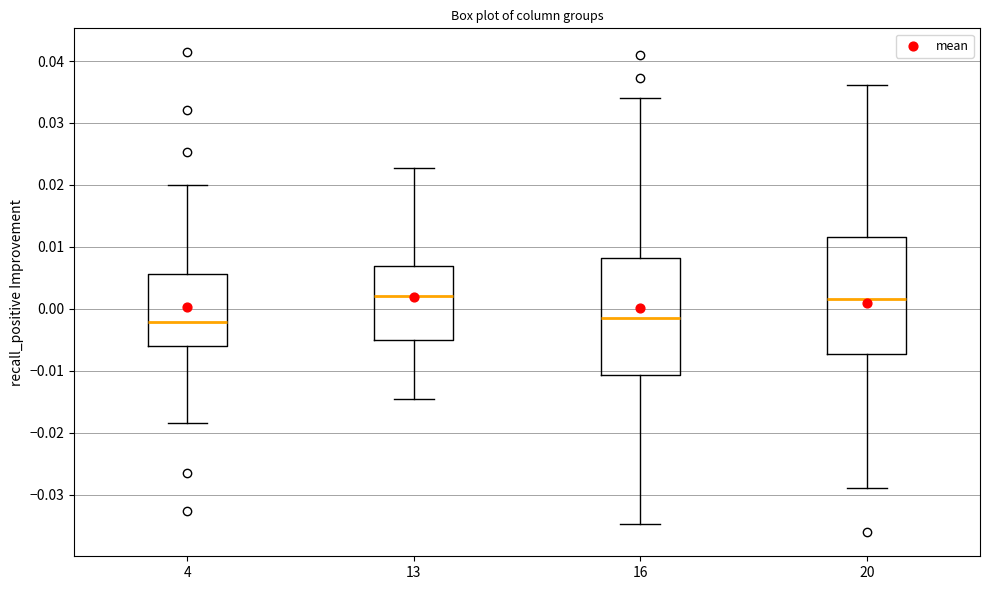

Where does the upper whisker of the box at x = 20 end on the y-axis? The values are not printed on the chart, so give them approximately, as read against the axis.

0.036